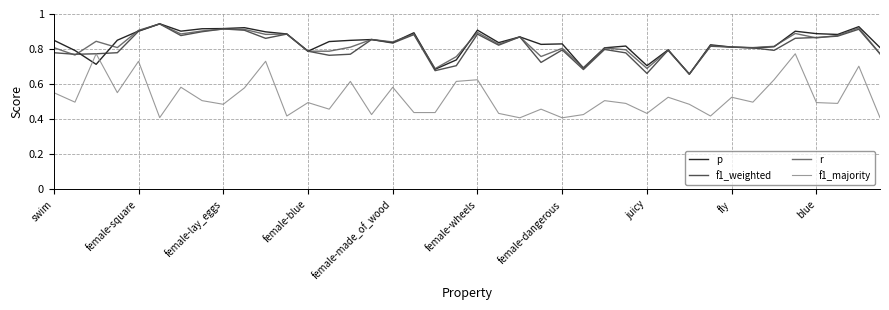

Which series has the largest range (max minus min)?

f1_majority